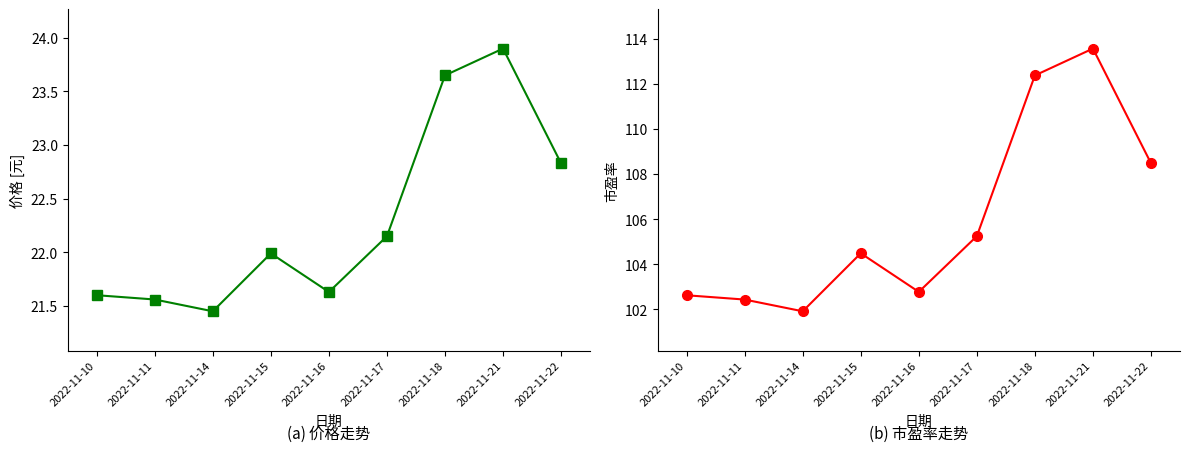

Reading left to right, extract all data points from this chart.

价格: 21.6	21.6	21.4	22.0	21.6	22.1	23.6	23.9	22.8
市盈率: 102.6	102.4	101.9	104.5	102.8	105.2	112.4	113.6	108.5